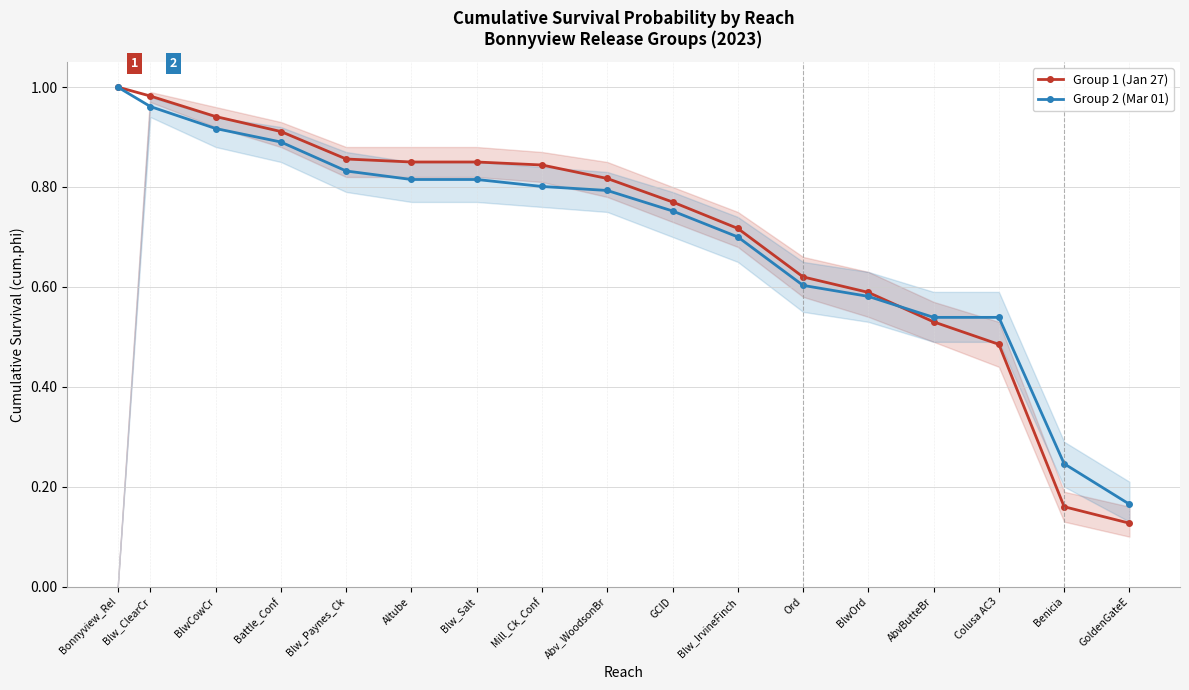

At which category is the sum across all series the highest?

Bonnyview_Rel